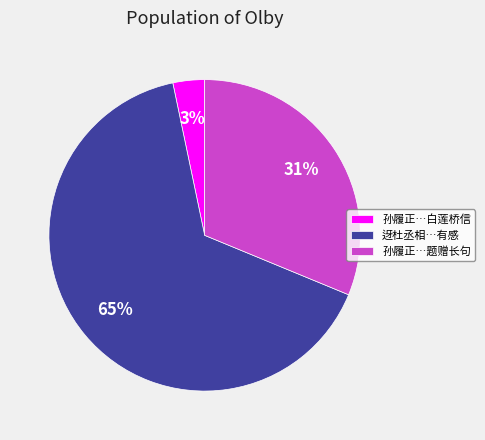

Rank the categories by value from highest to lowest.

迓杜丞相…有感, 孙履正…题赠长句, 孙履正…白莲桥信